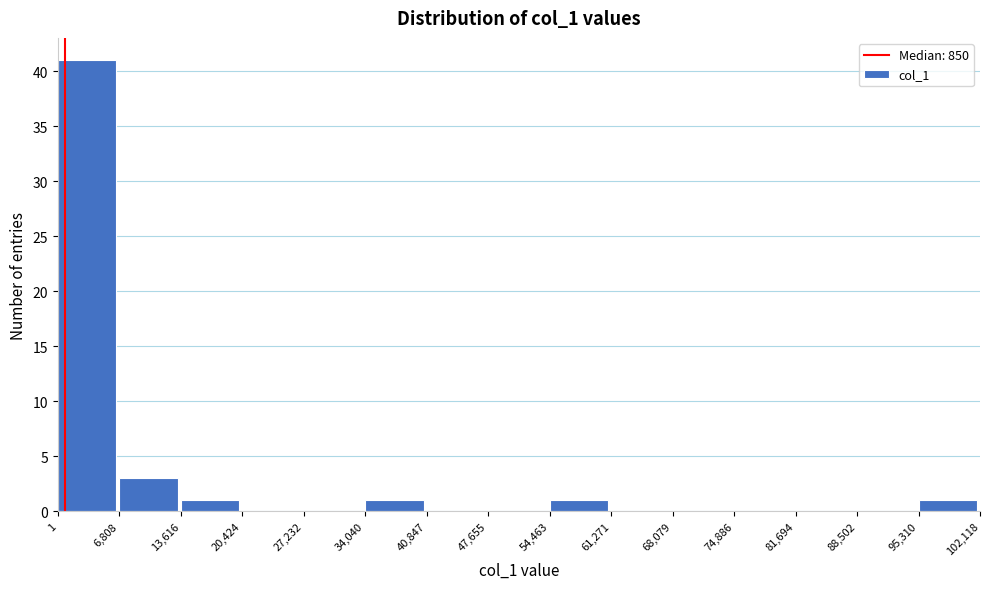

Reading left to right, transcribe this chart: for each bar, give the range it covers on the x-axis and its height. The values are not printed on the chart, so give them approximately, as read against the axis.

1 to 6,808: 41
6,808 to 13,616: 3
13,616 to 20,424: 1
20,424 to 27,232: 0
27,232 to 34,040: 0
34,040 to 40,847: 1
40,847 to 47,655: 0
47,655 to 54,463: 0
54,463 to 61,271: 1
61,271 to 68,079: 0
68,079 to 74,886: 0
74,886 to 81,694: 0
81,694 to 88,502: 0
88,502 to 95,310: 0
95,310 to 102,118: 1